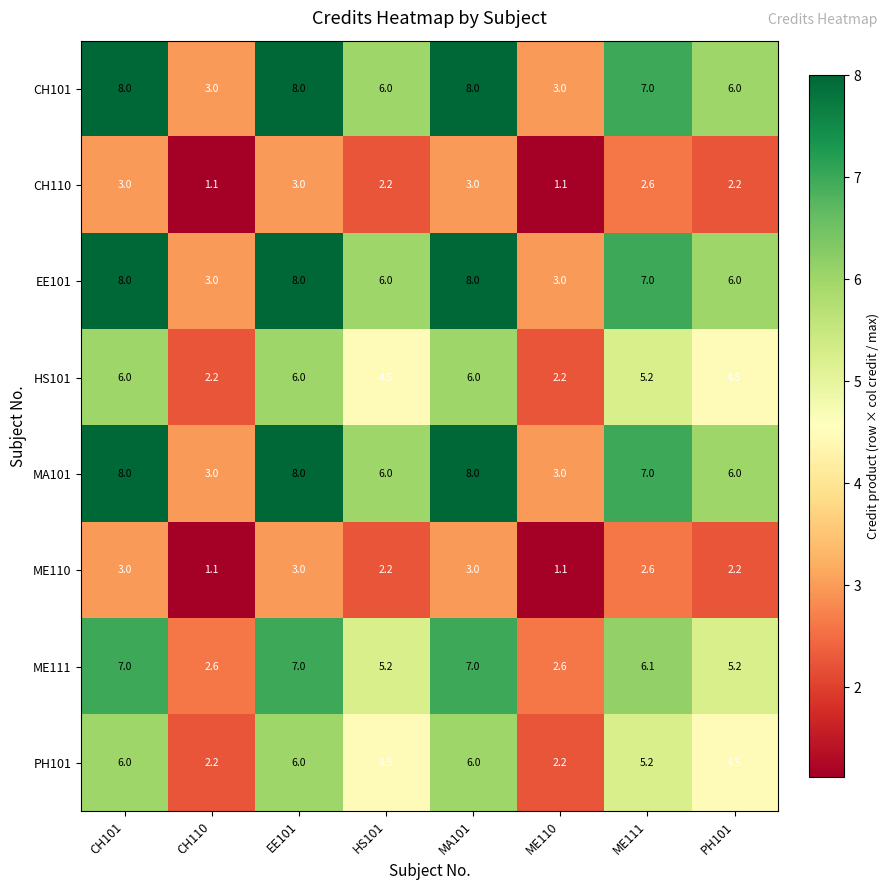

What is the minimum value shown in the chart?

1.1